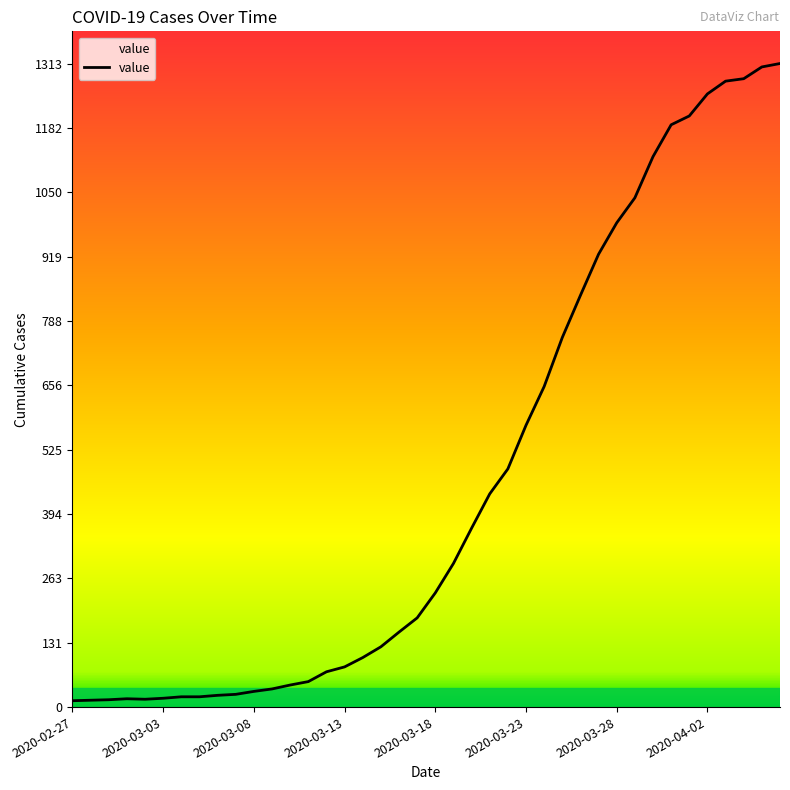

Is this an area chart (filled region under the line)?

No